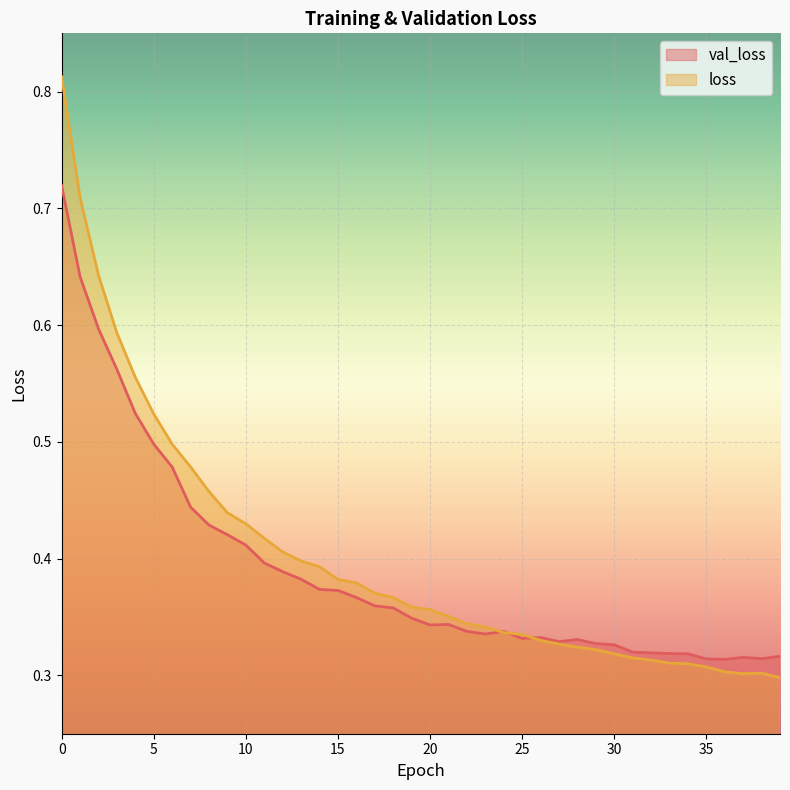

How many distinct data groups are displayed?

2